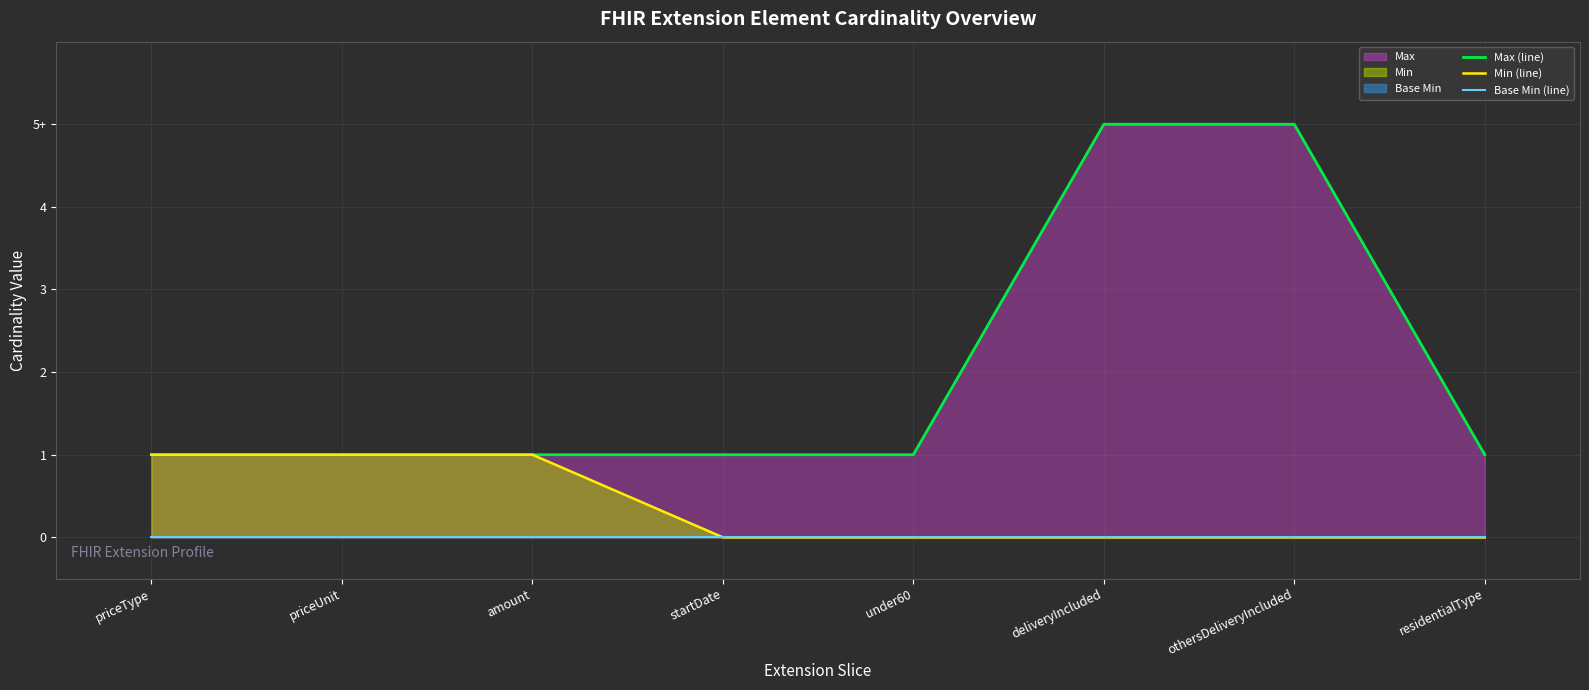

Which series has the largest total across all categories?

Max (line)